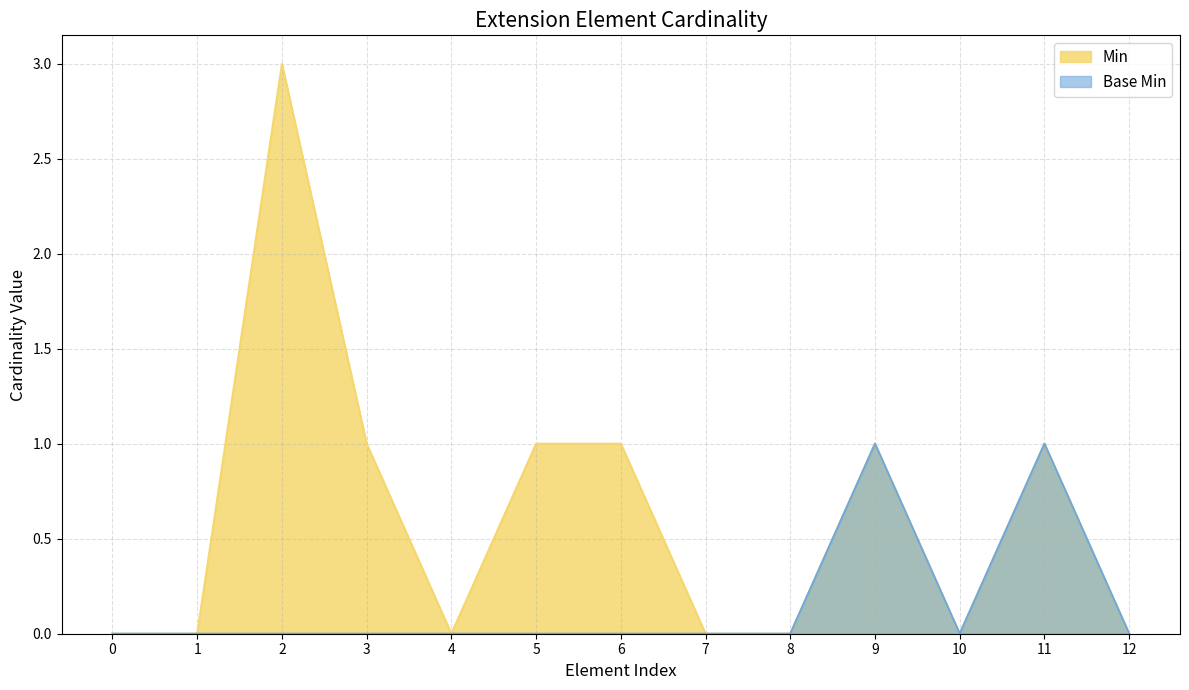

True or false: Base Min and Min intersect in this chart.

False